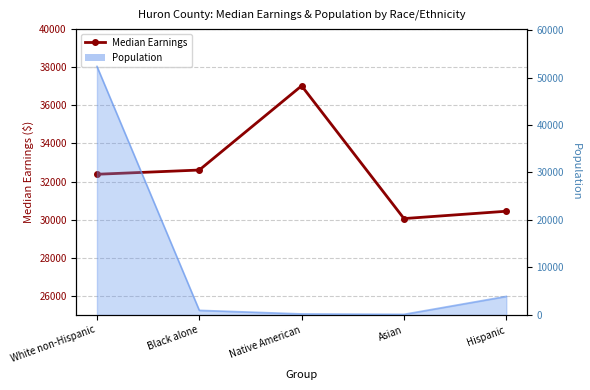

What is the ratio of the value at Black alone to the value at Asian?

1.1